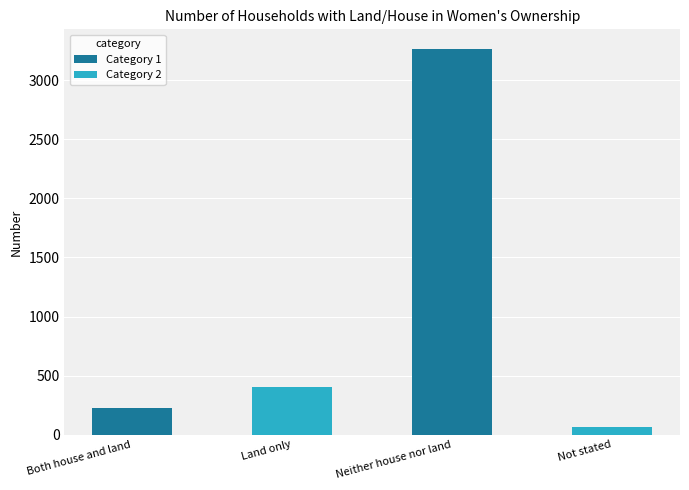

Rank the categories by value from lowest to highest.

Not stated, Both house and land, Land only, Neither house nor land